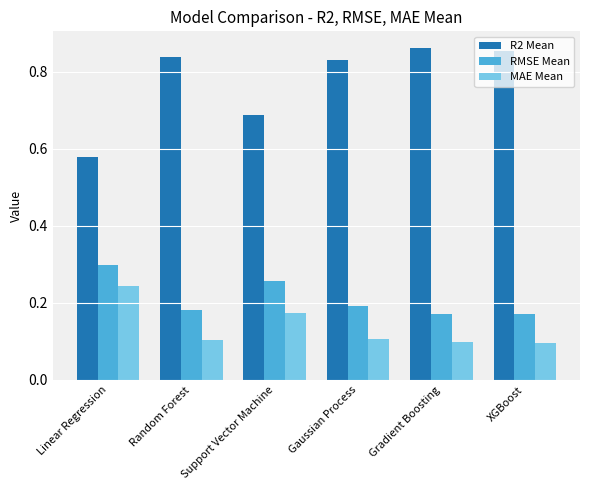

At how many categories does at least one series exceed 0?

6